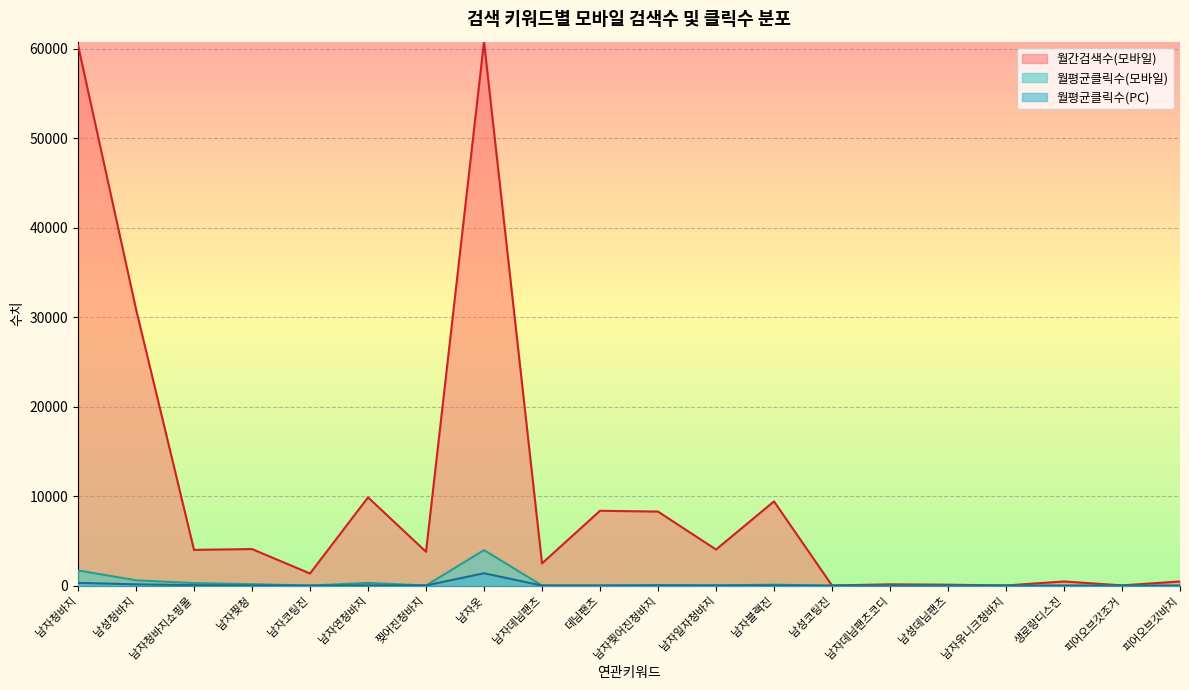

True or false: 월간검색수(모바일) has a value of 30900.0 at 남성청바지.

True